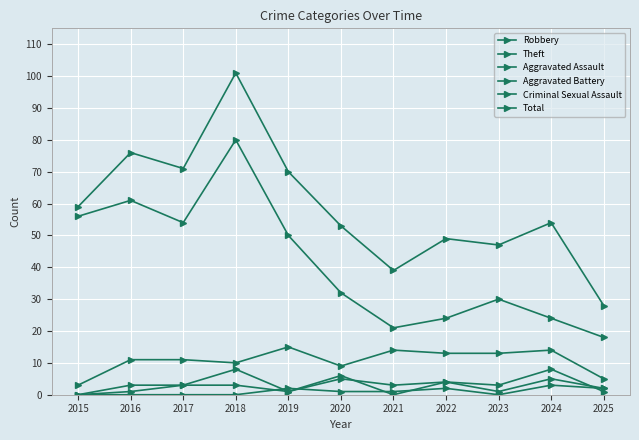

Count the number of categories in the chart.

11